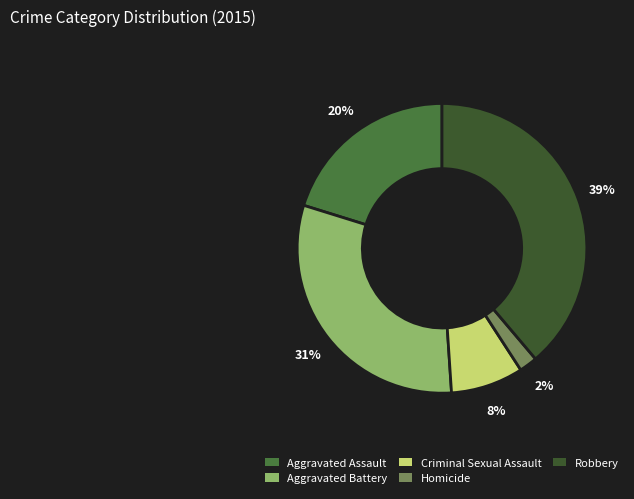

To the nearest percent, what is the average slice percentage?

20%